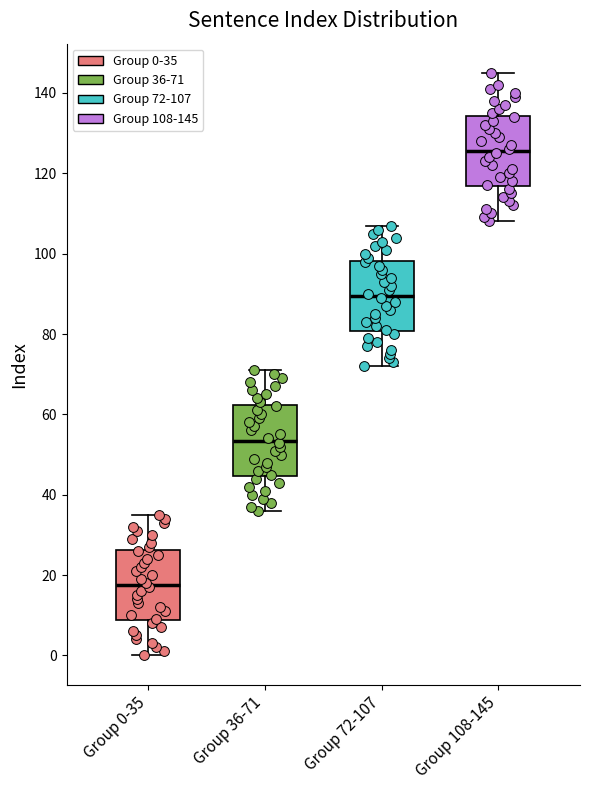

Reading left to right, read every box against the y-axis: the position of its median line, the range the box covers, and the ends of its whiskers. The values are not printed on the chart, so give them approximately, as read against the axis.

Group 0-35: median 18, box 8 to 26, whiskers 0 to 36
Group 36-71: median 54, box 44 to 62, whiskers 36 to 72
Group 72-107: median 90, box 80 to 98, whiskers 72 to 108
Group 108-145: median 126, box 116 to 134, whiskers 108 to 146